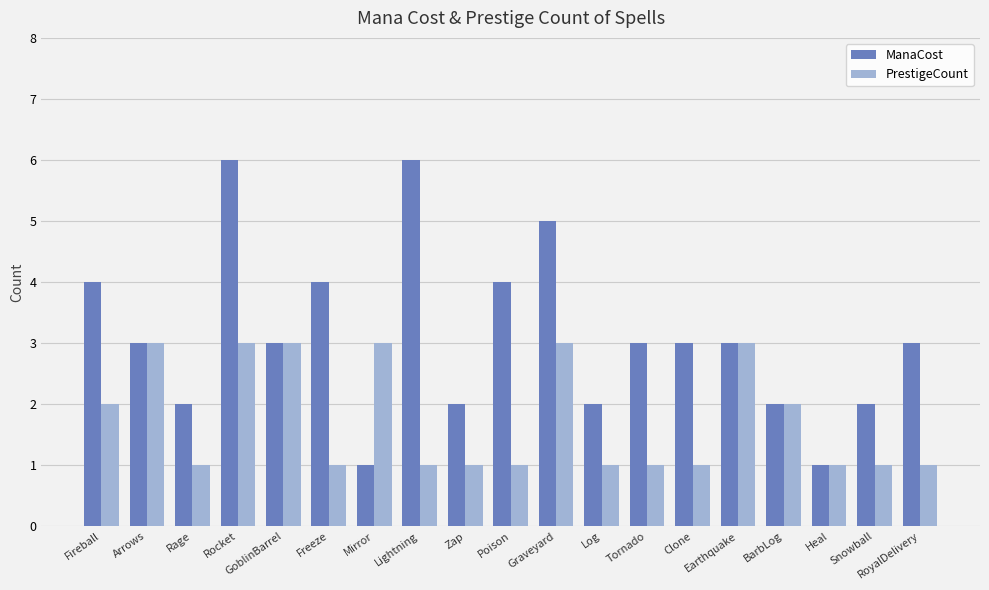

What is the sum of the ManaCost values at Rage and Zap?

4